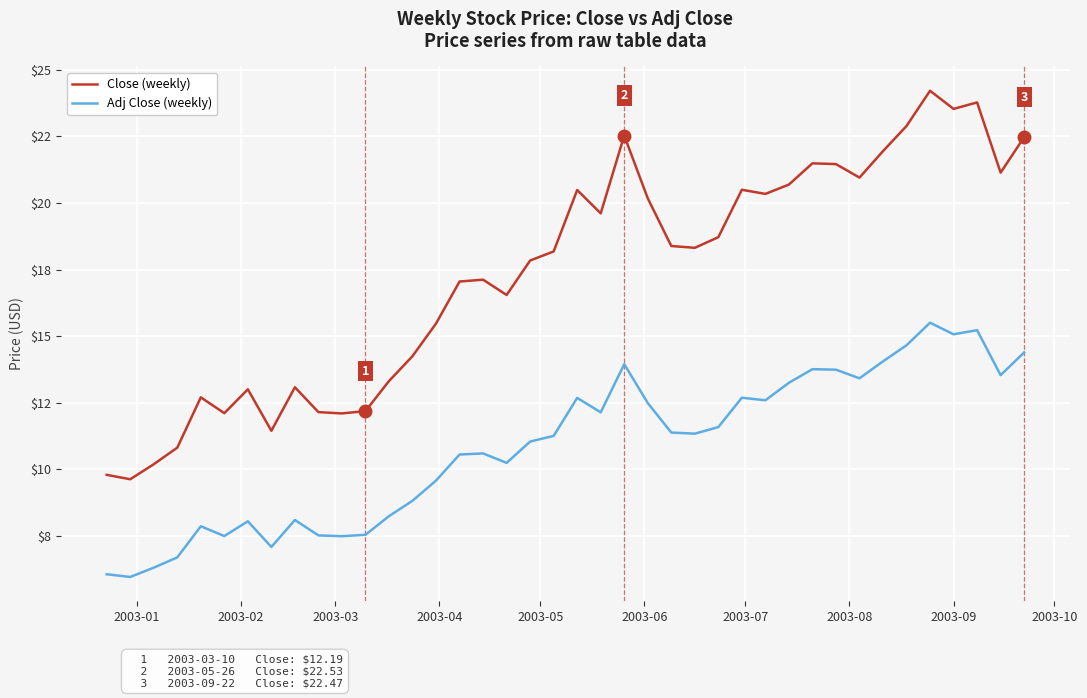

Does the chart display data point markers on the line(s)?

No